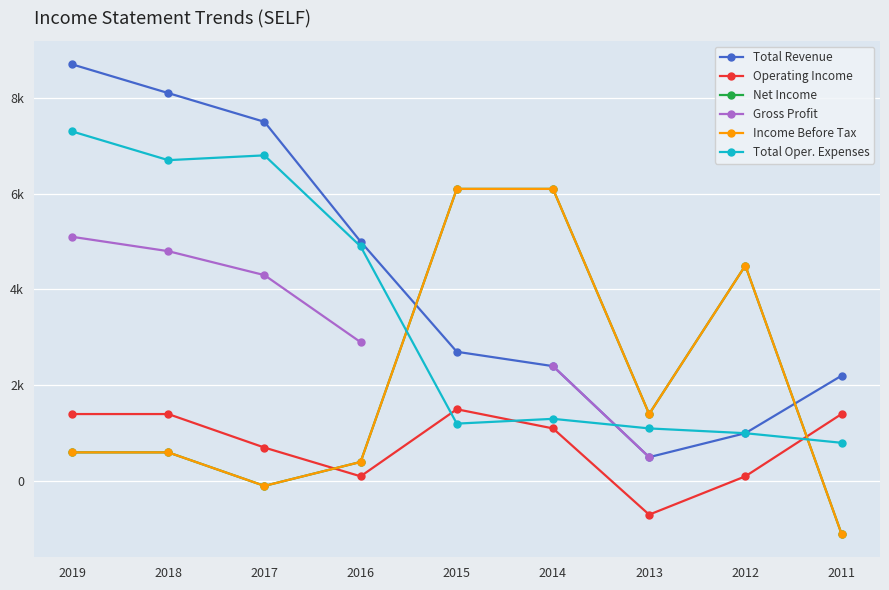

Between 2018 and 2013, which is larger?

2018